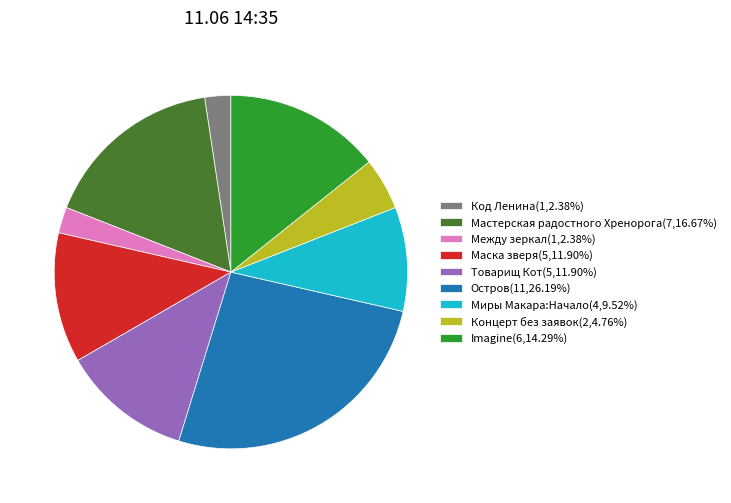

Is there a majority slice in this chart?

No